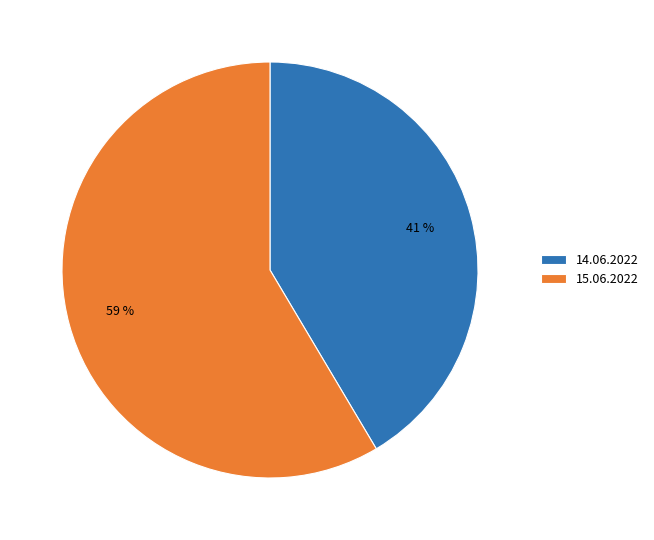

To the nearest percent, what is the average slice percentage?

50%